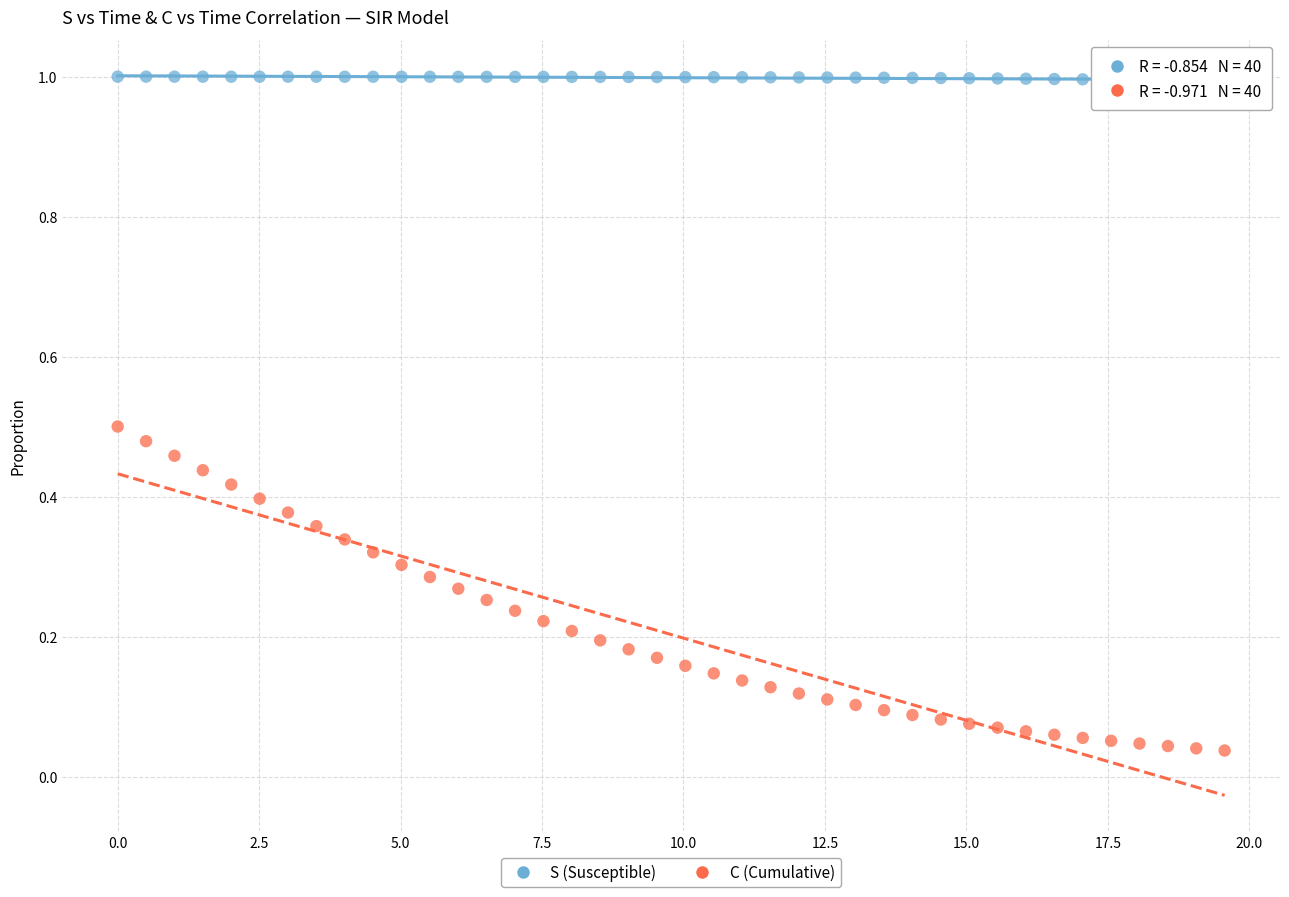

What are all the series names shown in the legend?

S (Susceptible), C (Cumulative)